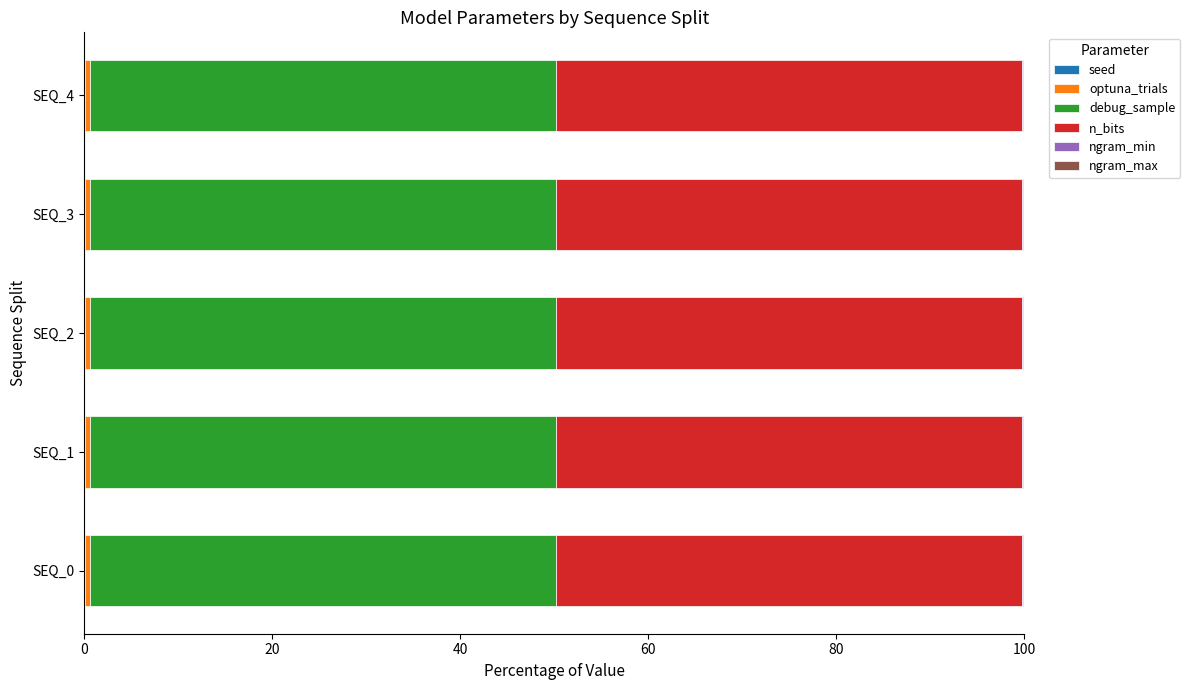

Rank the series at SEQ_4 from highest to lowest value.

debug_sample, n_bits, optuna_trials, ngram_max, seed, ngram_min